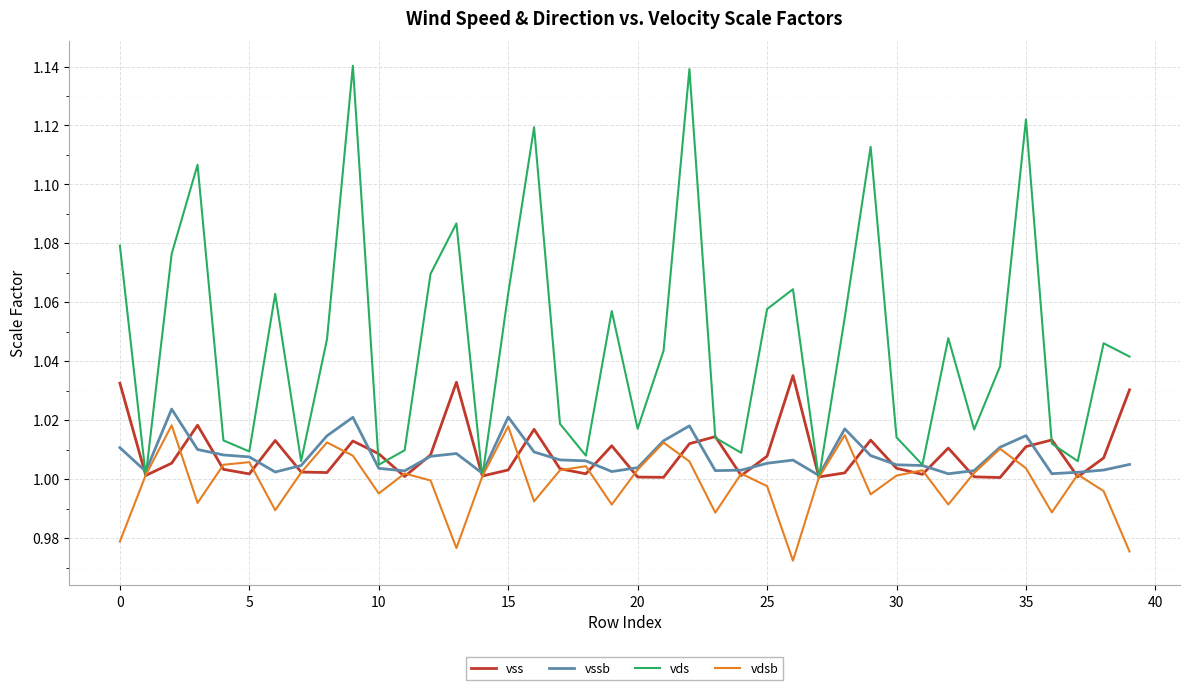

Is this an area chart (filled region under the line)?

No